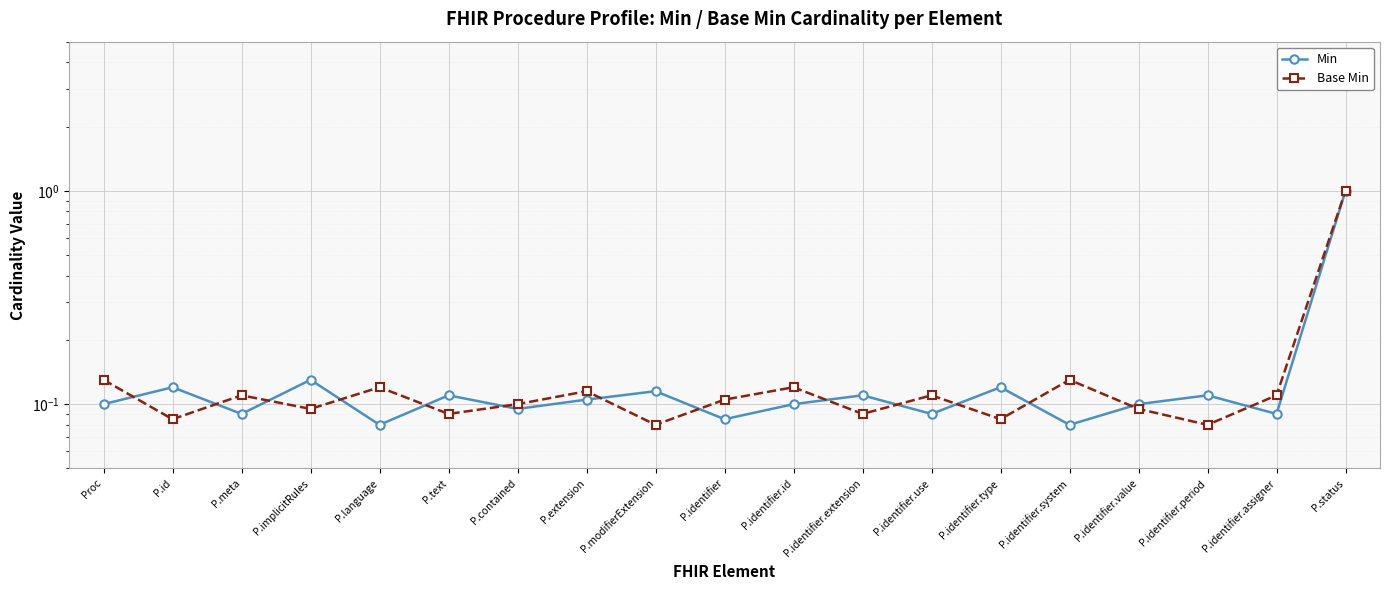

What is the average value of the Min series?

0.1